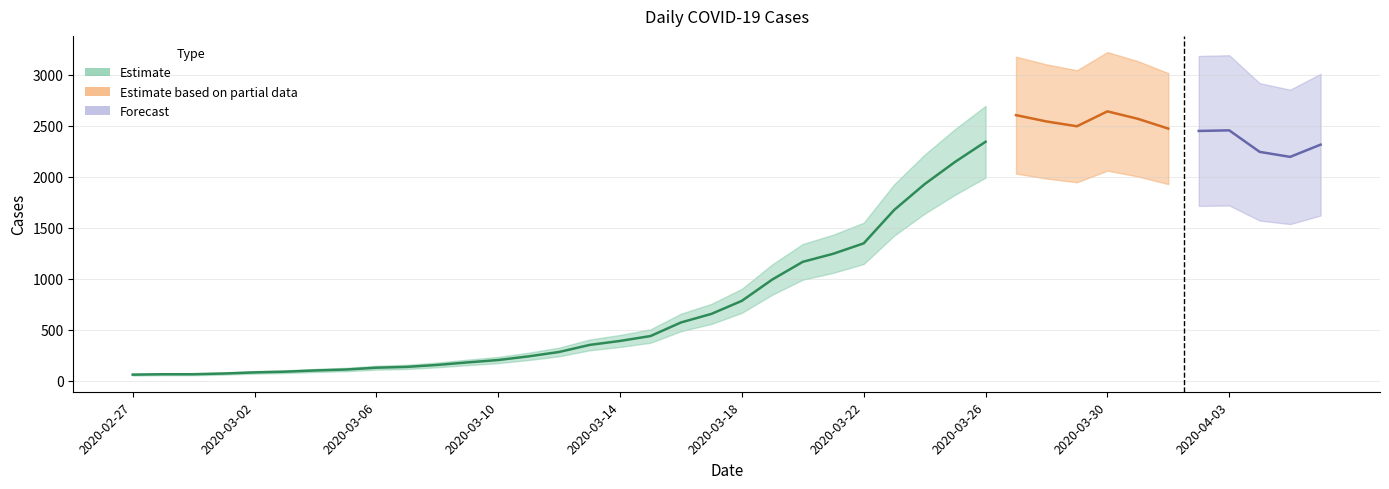

Which category has the lowest value across all series?

2020-02-27